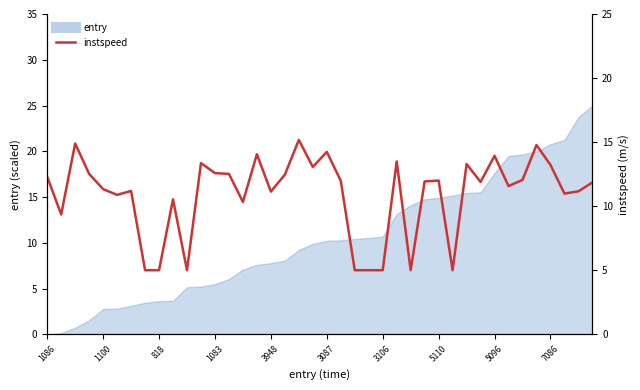

What is the sum of all values?

436.0